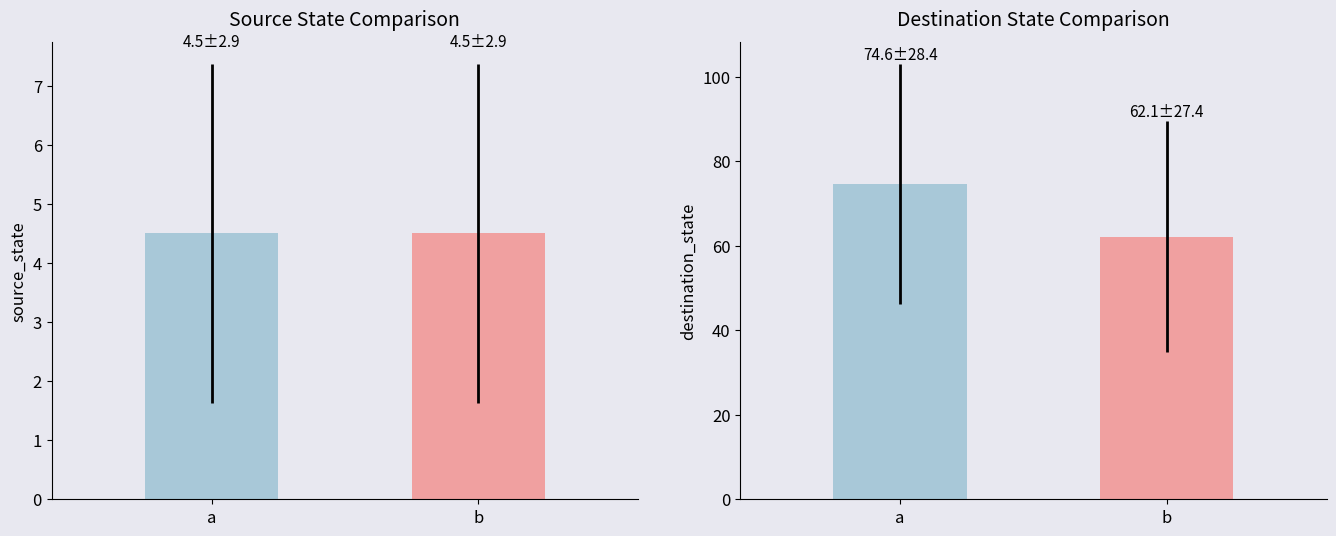

Which series has the largest range (max minus min)?

destination_state